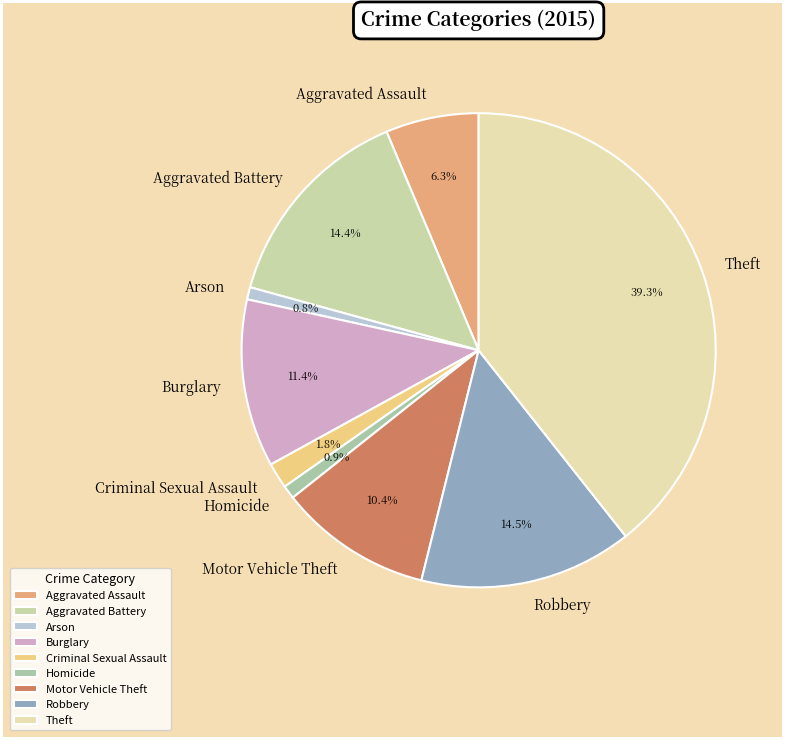

Which category has the biggest portion of the pie?

Theft